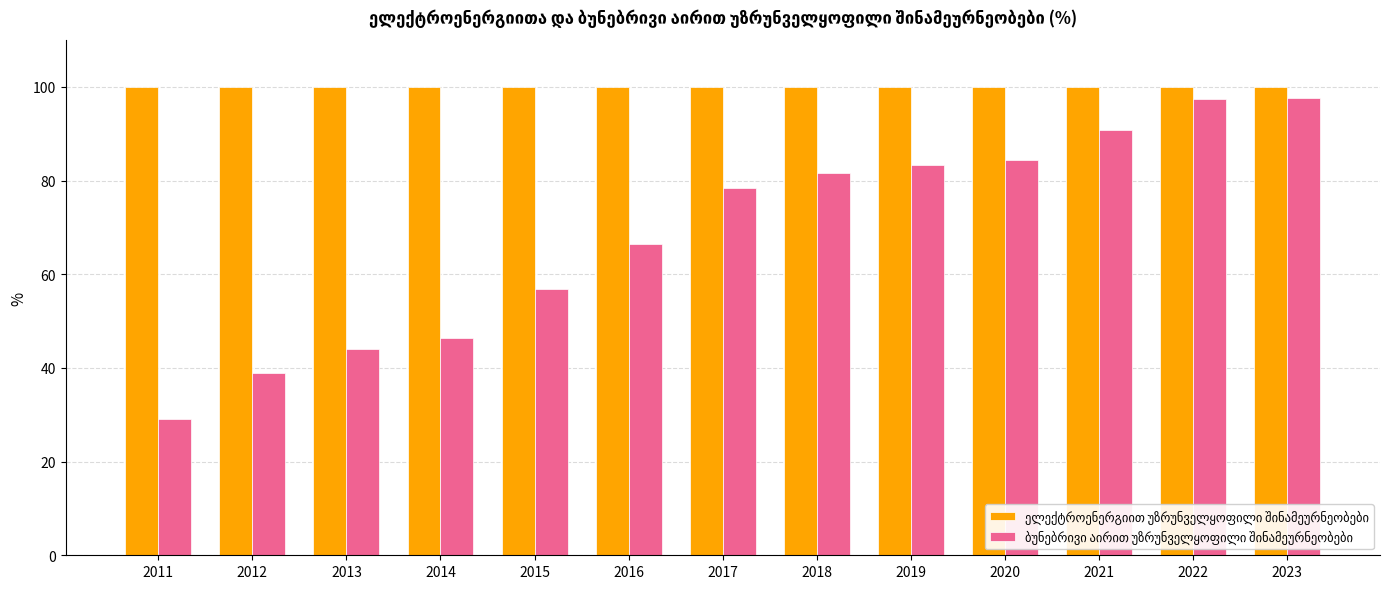

What is the minimum value shown in the chart?

29.0